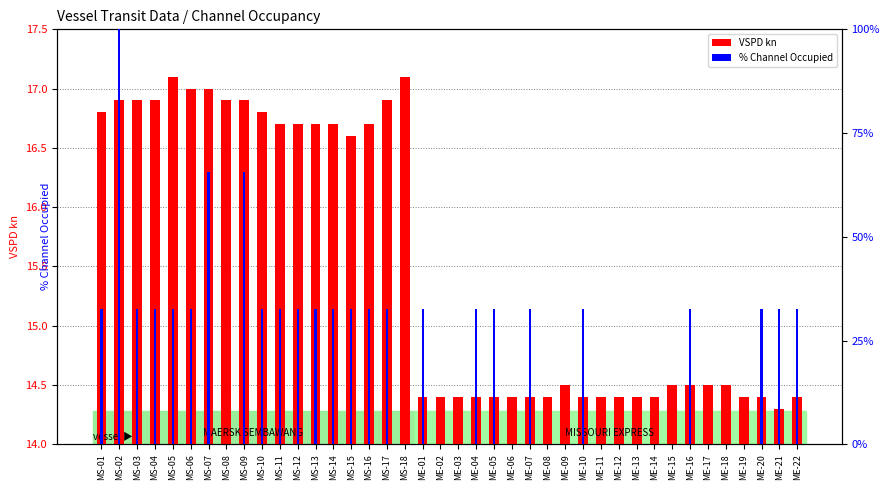

Is it true that % Channel Occupied equals 25.3 at MS-02?

False